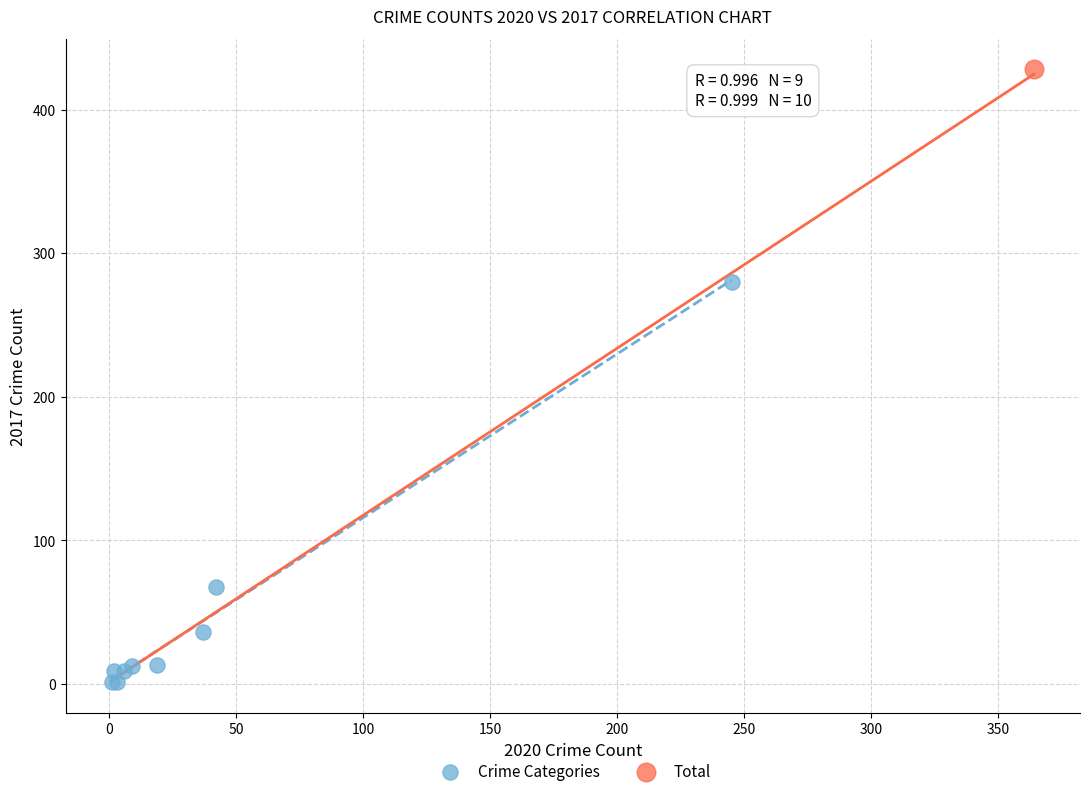

What are all the series names shown in the legend?

Crime Categories, Total